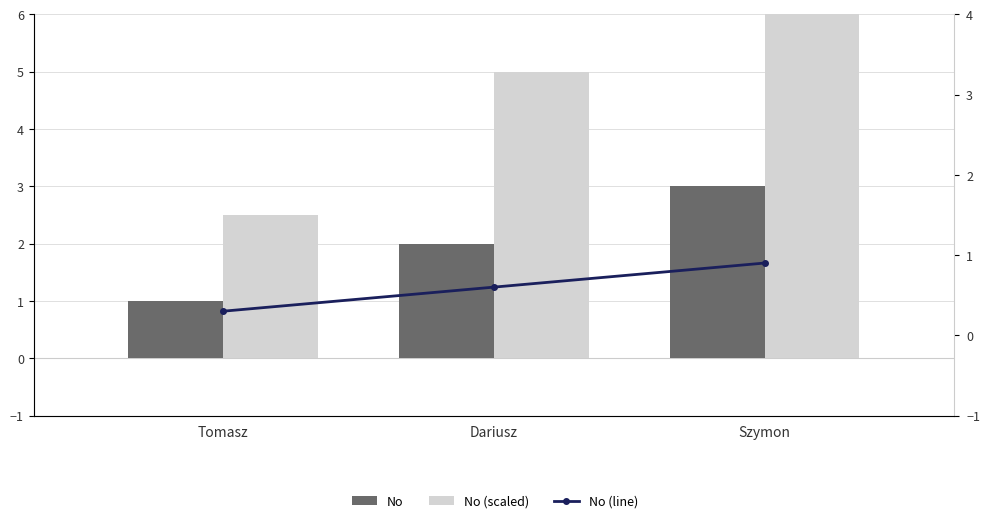

What position from the left is Tomasz?

1